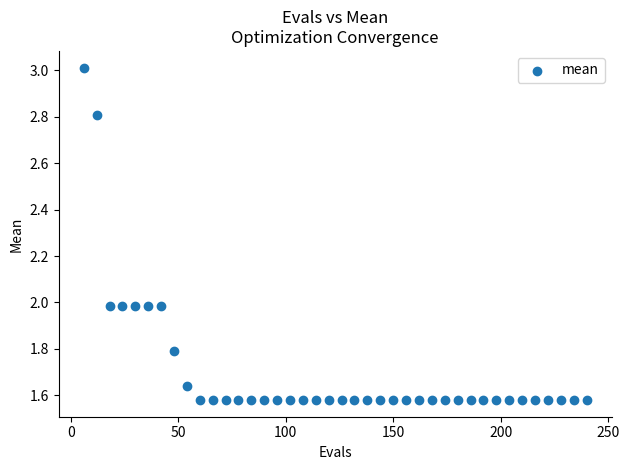

What is the range of X values (max minus min)?

234.0